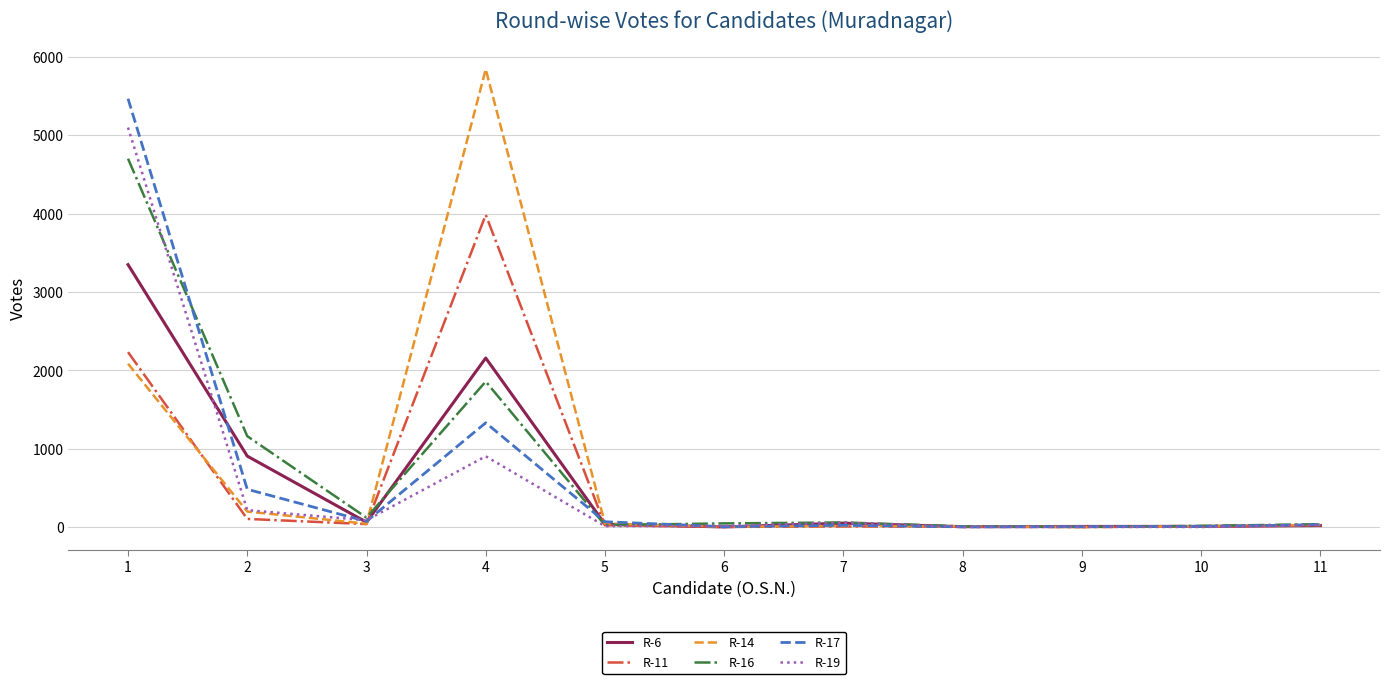

Which series has the largest range (max minus min)?

R-14